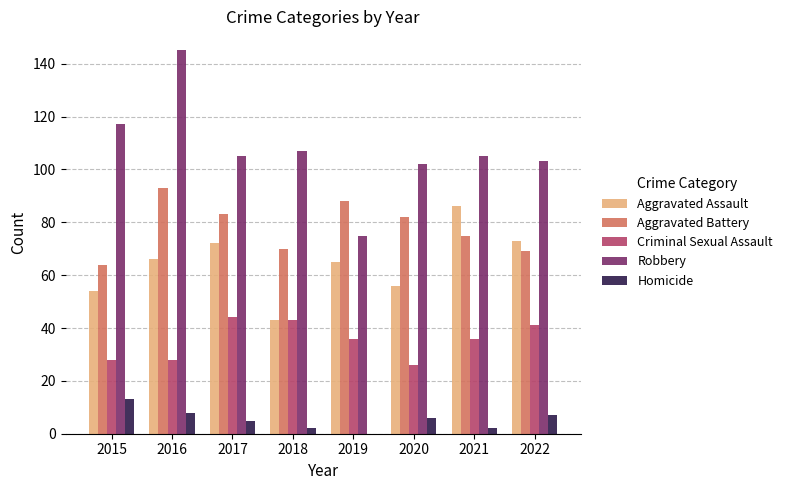

Does the chart contain stacked bars?

No